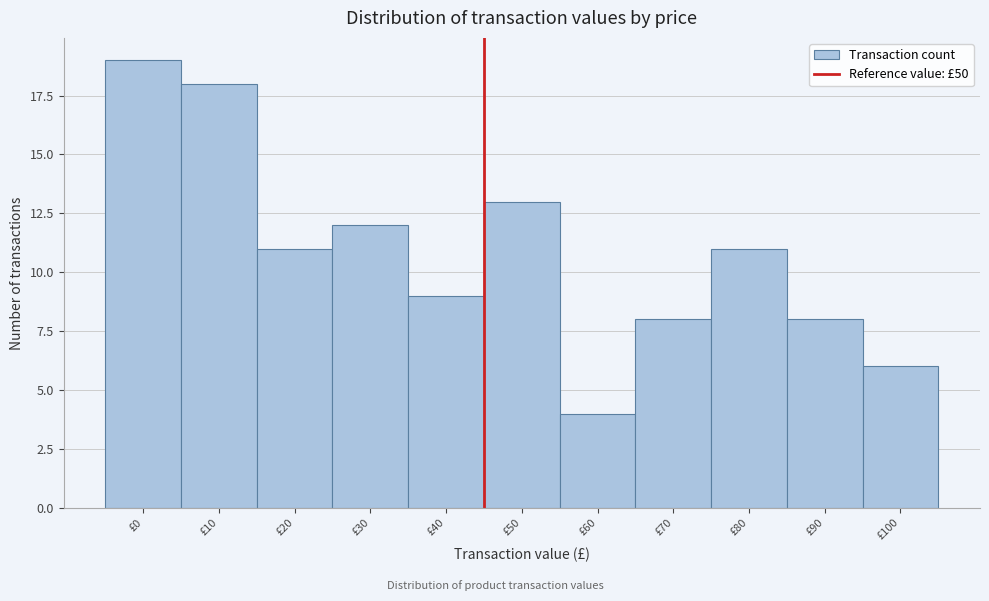

Reading right to left, transcribe all the data shown in this chart.

6	8	11	8	4	13	9	12	11	18	19